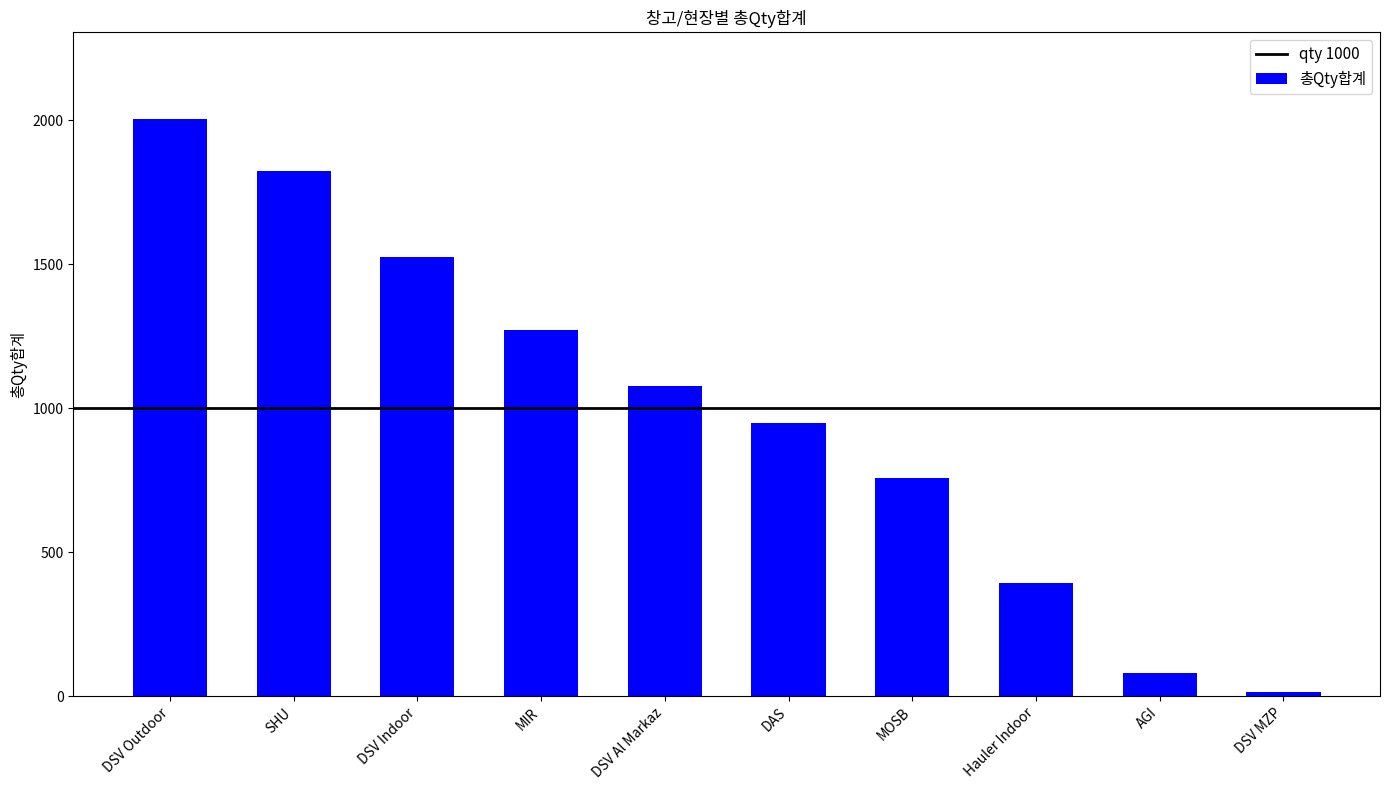

What is the minimum value shown in the chart?

14